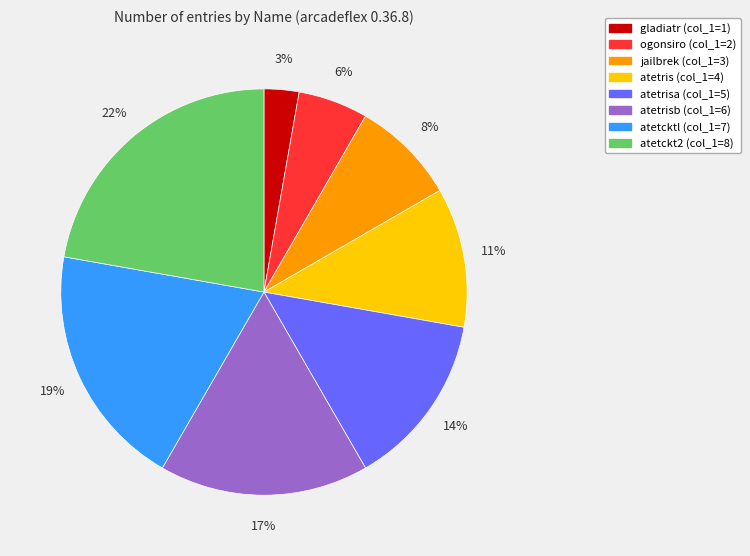

To the nearest percent, what is the average slice percentage?

12%